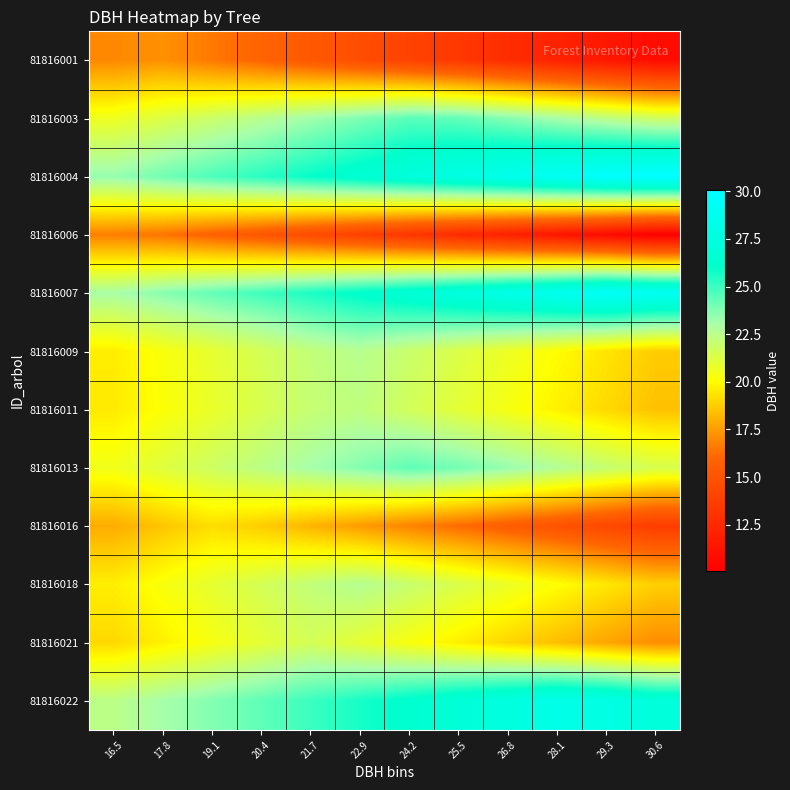

What is the spread (max minus min) of values at 26.8?

16.5